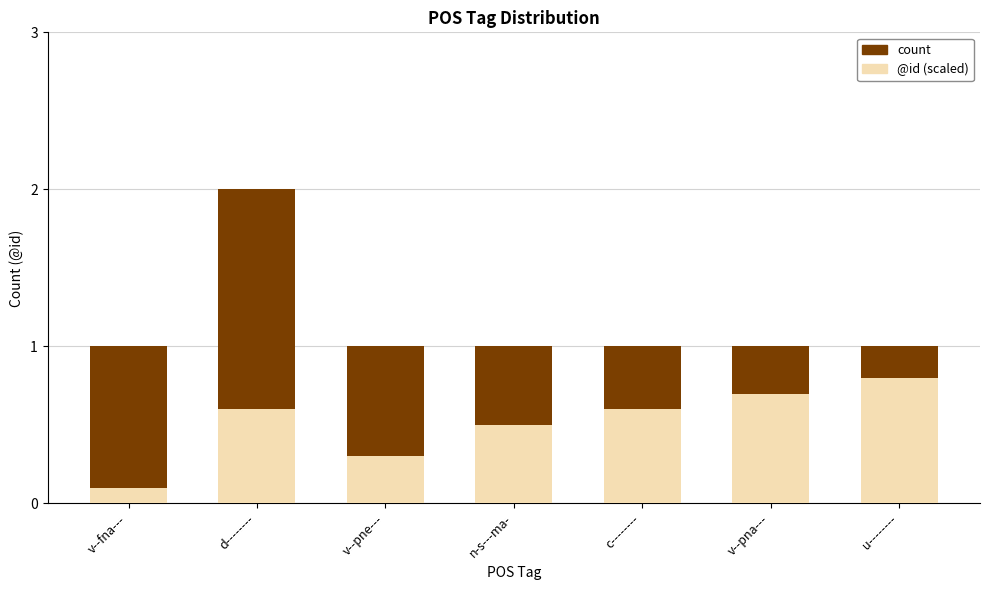

What is the value of the count bar at the 5th from the left?

1.0